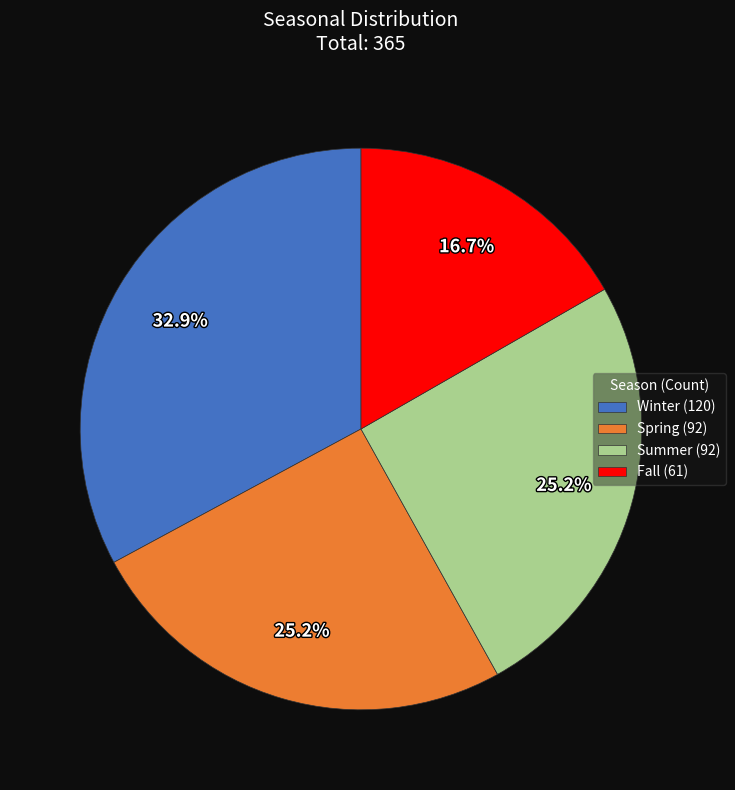

What is the ratio of the value at Fall to the value at Summer?

0.7